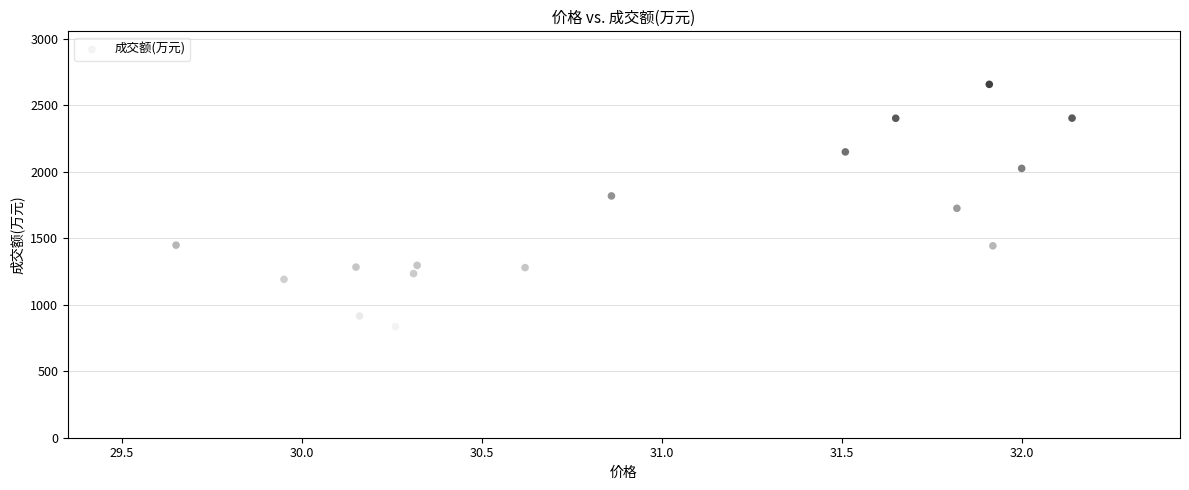

What is the range of Y values (max minus min)?

1949